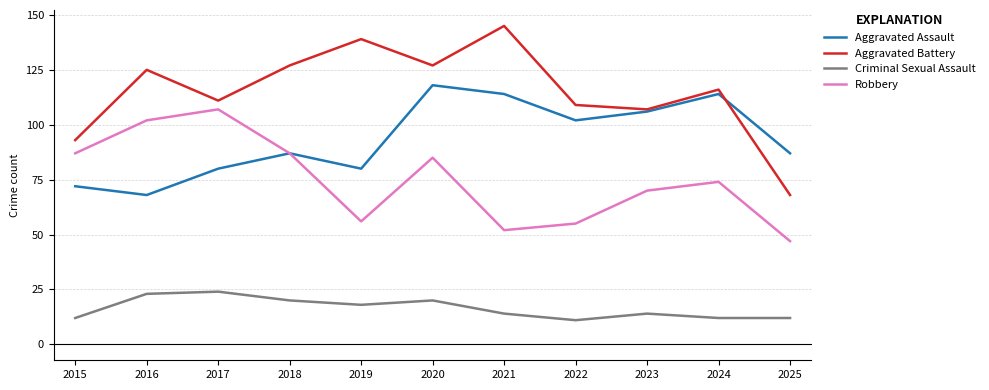

Which series changed the most between 2020 and 2025?

Aggravated Battery